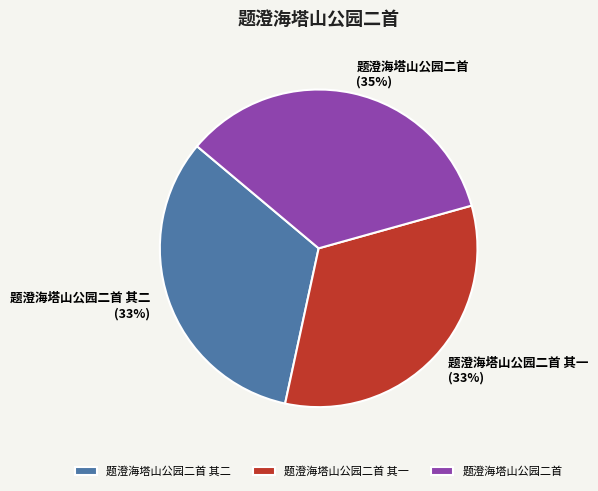

To the nearest percent, what portion does 题澄海塔山公园二首 represent?

35%